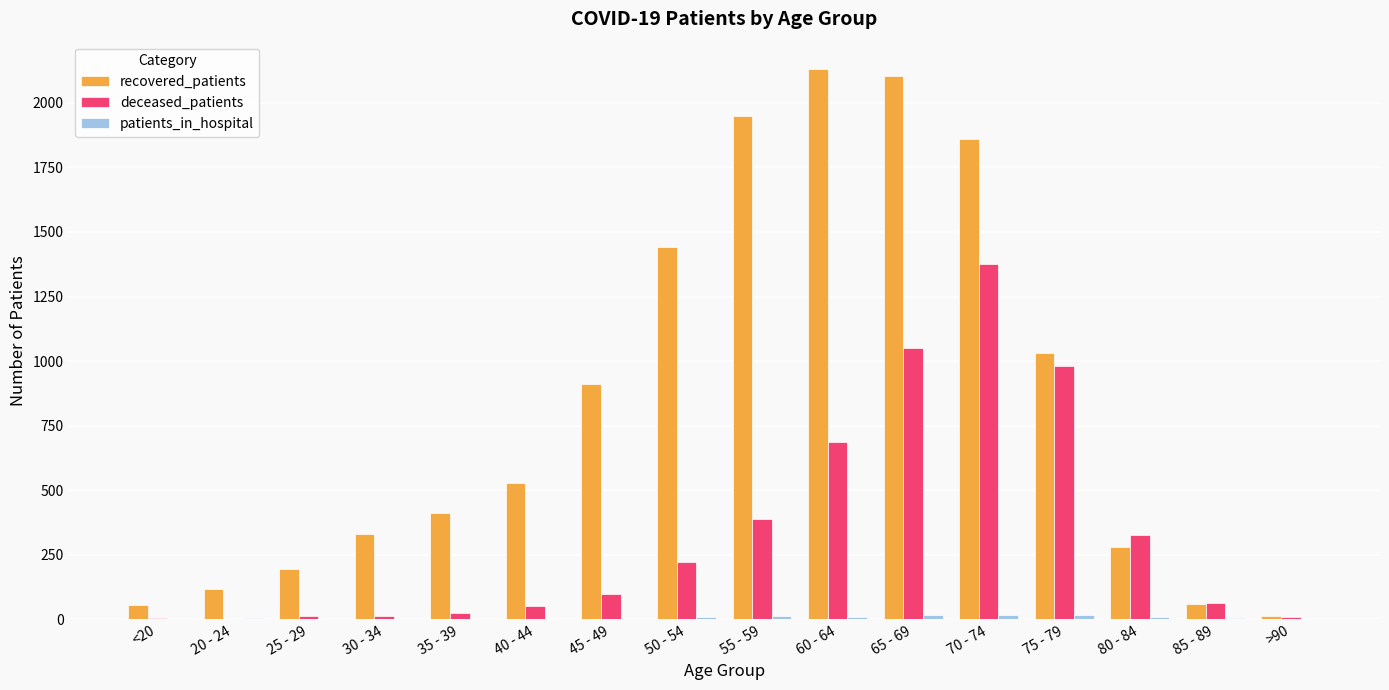

Which series has the largest total across all categories?

recovered_patients